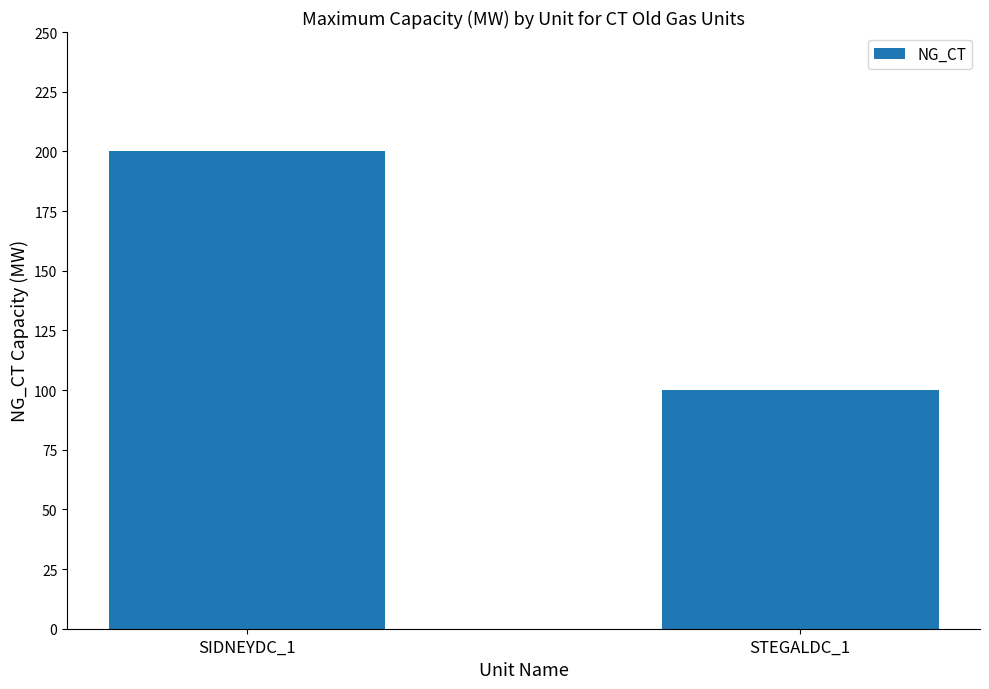

What is the ratio of the value at SIDNEYDC_1 to the value at STEGALDC_1?

2.0